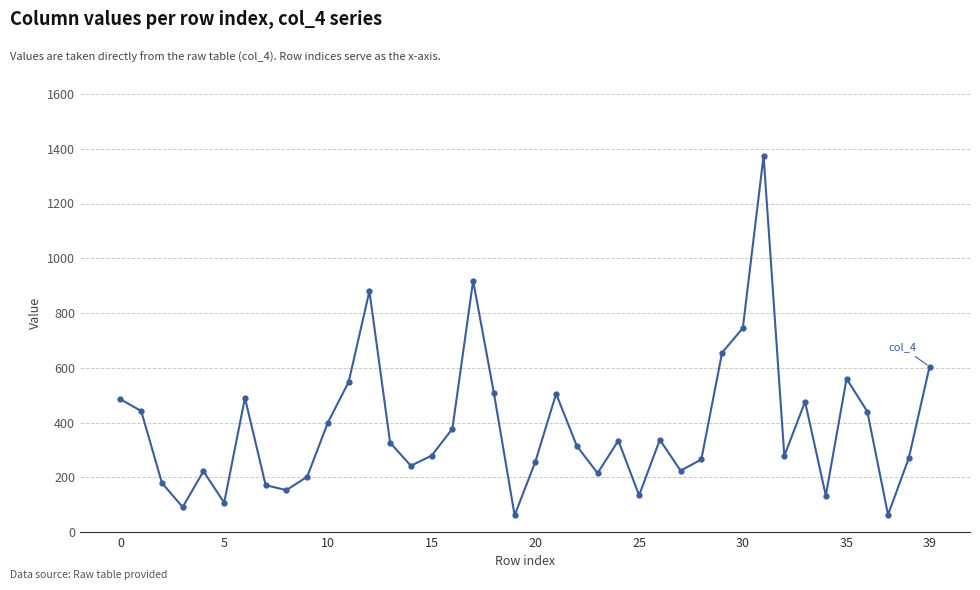

True or false: the data has more than 1 interior local peaks.

True